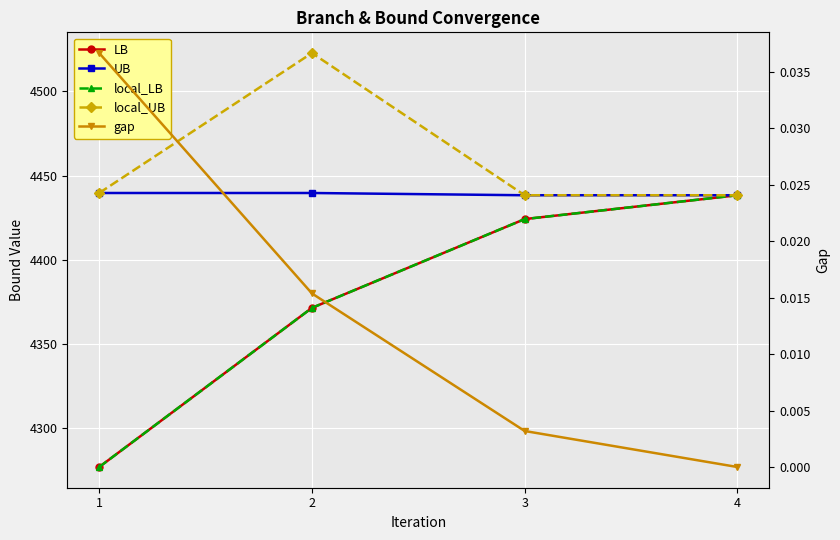

At how many categories does at least one series exceed 3011?

4